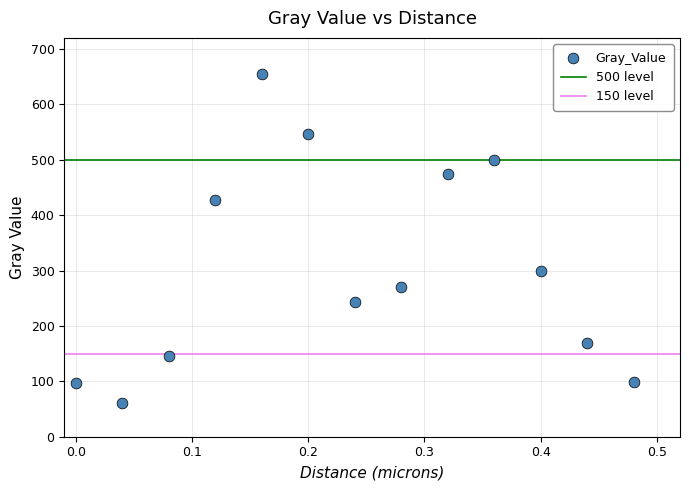

What Y value in the scatter plot is closest to 357?

298.7